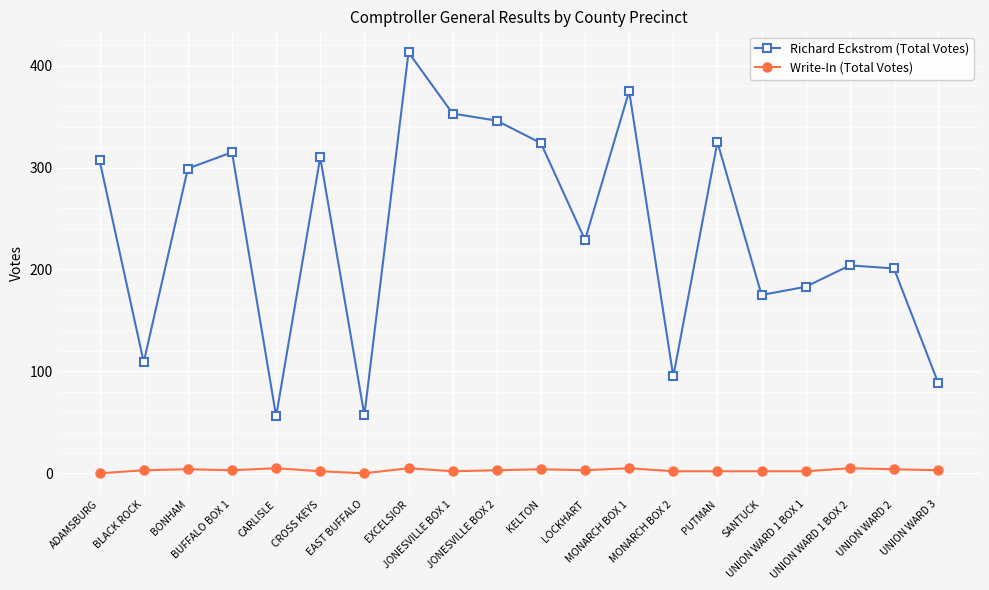

List the series in order of their peak value, lowest first.

Write-In (Total Votes), Richard Eckstrom (Total Votes)